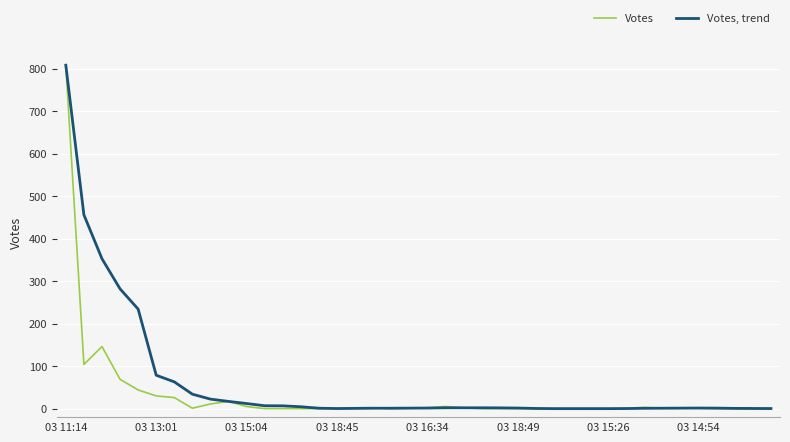

How many distinct data groups are displayed?

2